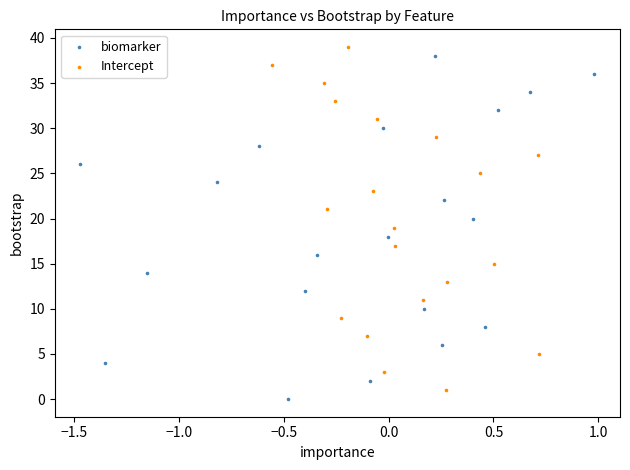

What are all the series names shown in the legend?

biomarker, Intercept